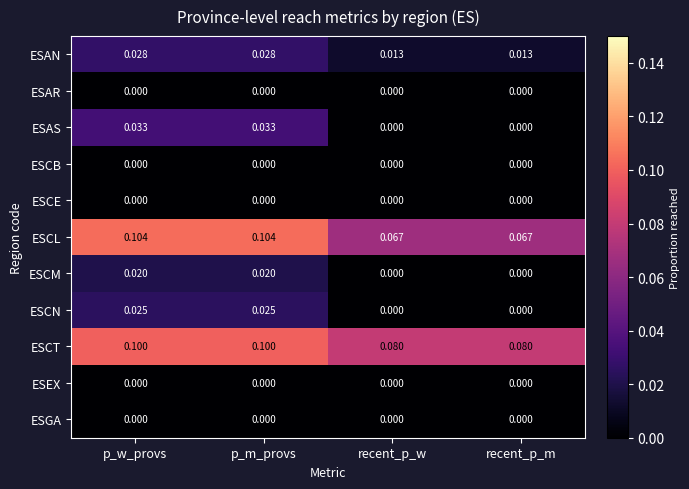

Between p_m_provs and recent_p_w, which series saw the biggest shift?

ESCL